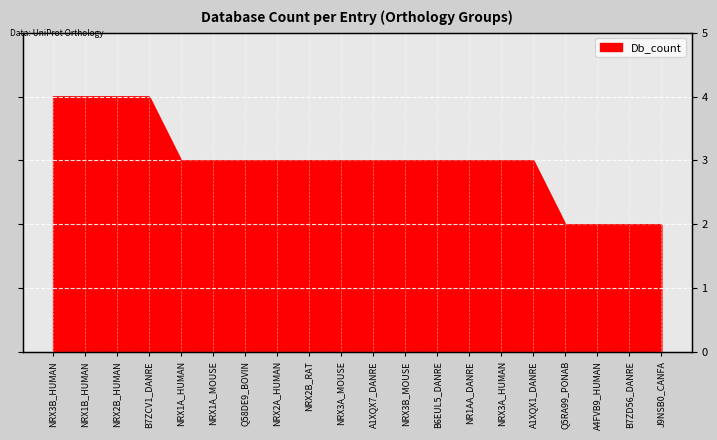

Between NRX1B_HUMAN and NRX2A_HUMAN, which is larger?

NRX1B_HUMAN